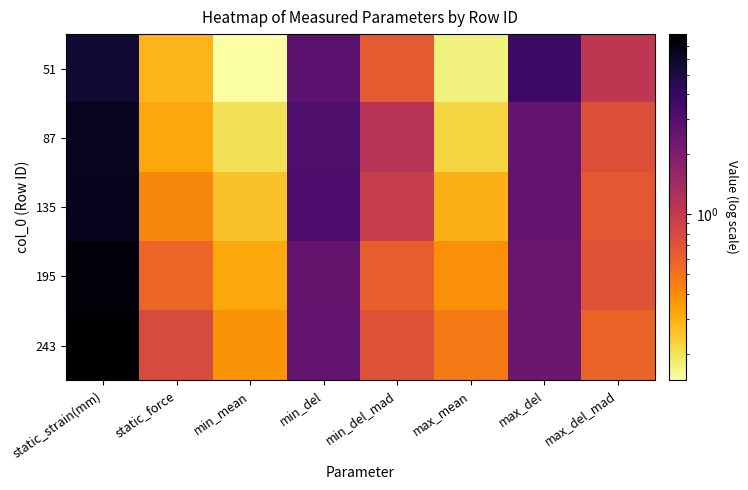

At which category is the sum across all series the highest?

static_strain(mm)